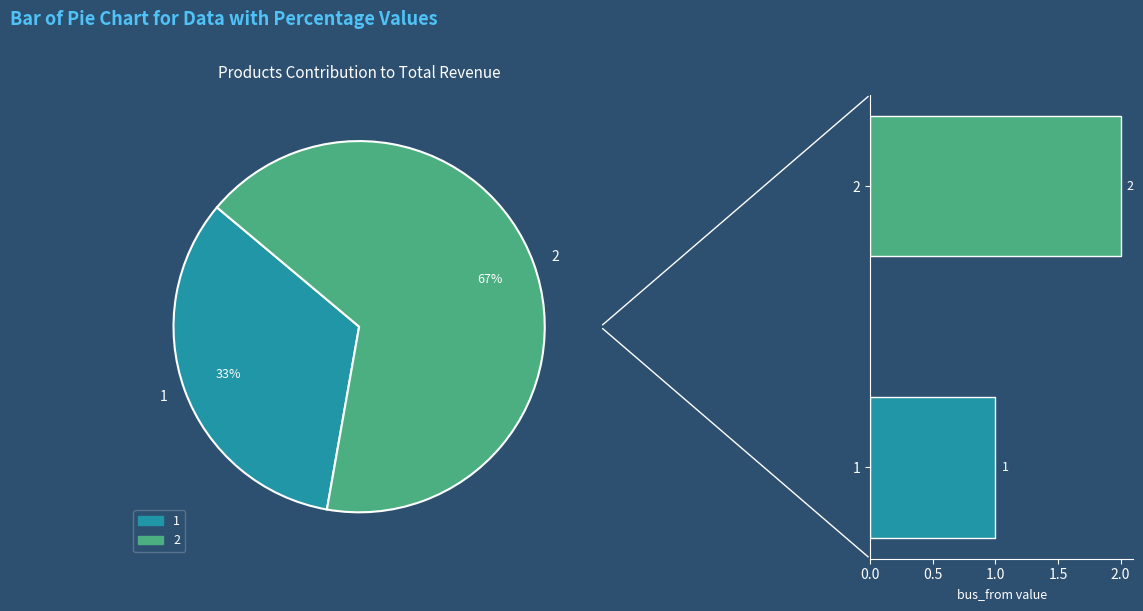

What is the smallest slice in the pie chart?

1